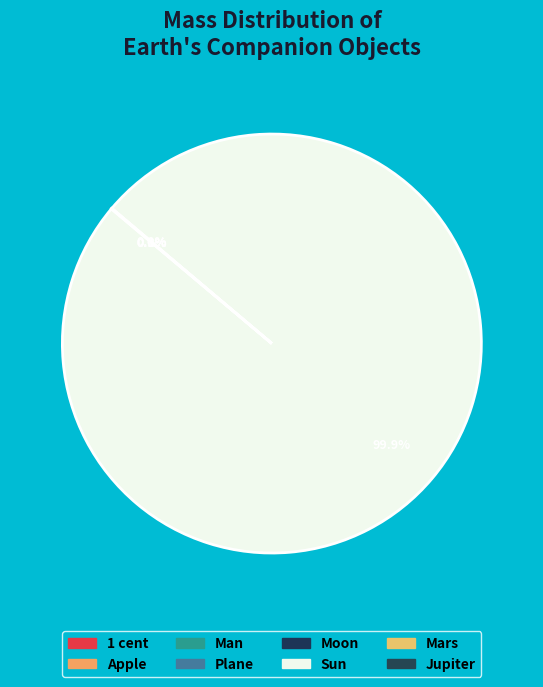

How many slices are in this pie chart?

8